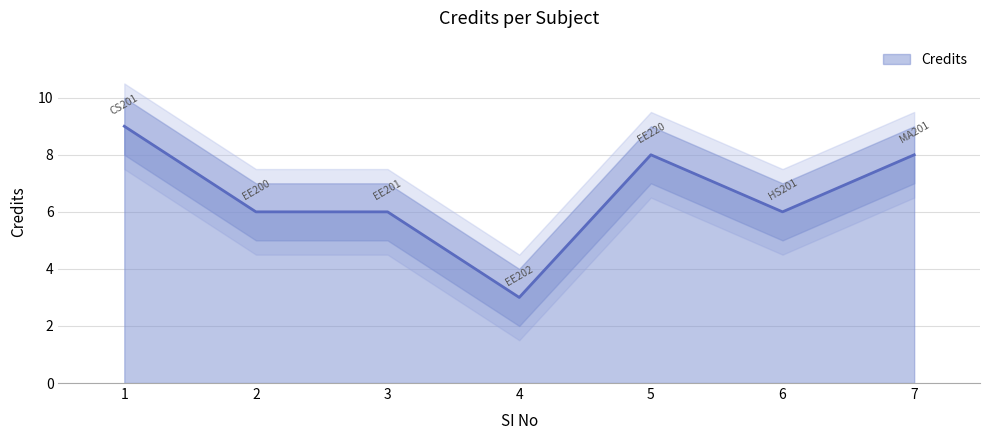

Reading right to left, extract all data points from this chart.

8	6	8	3	6	6	9